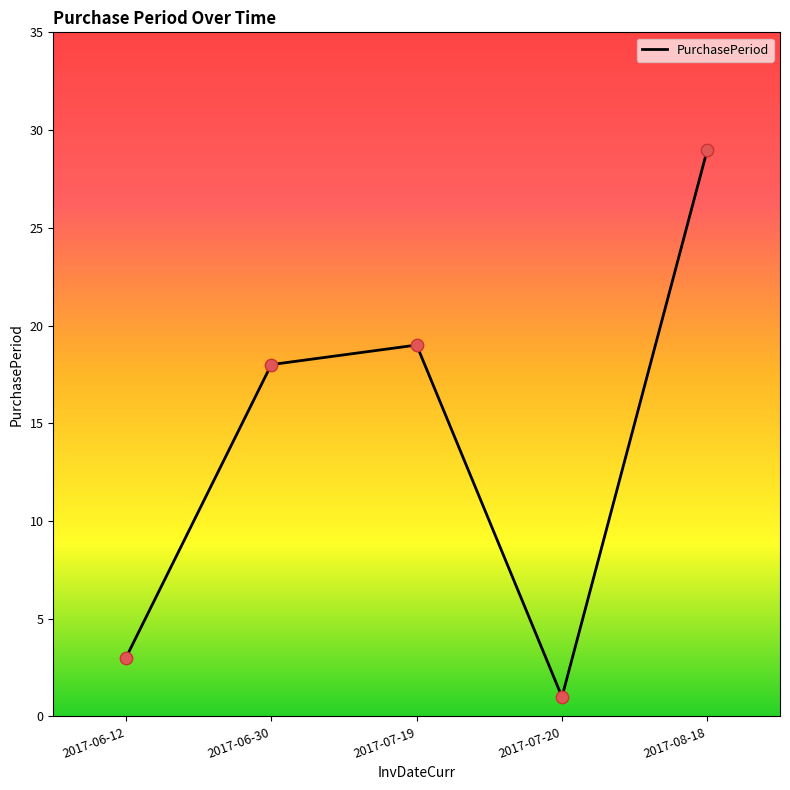

Between 2017-08-18 and 2017-06-30, which is larger?

2017-08-18